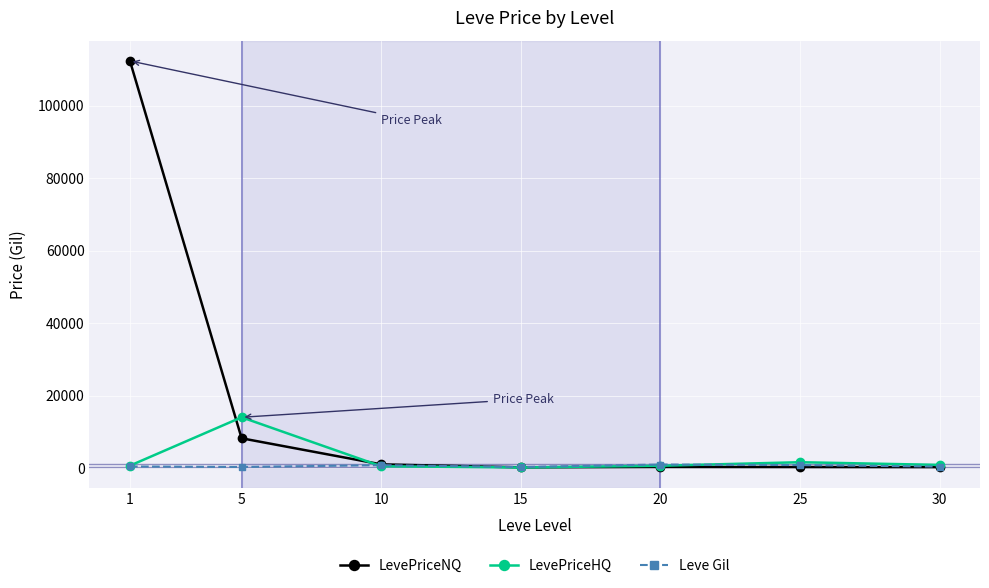

True or false: LevePriceHQ has more than 0 interior local peaks.

True